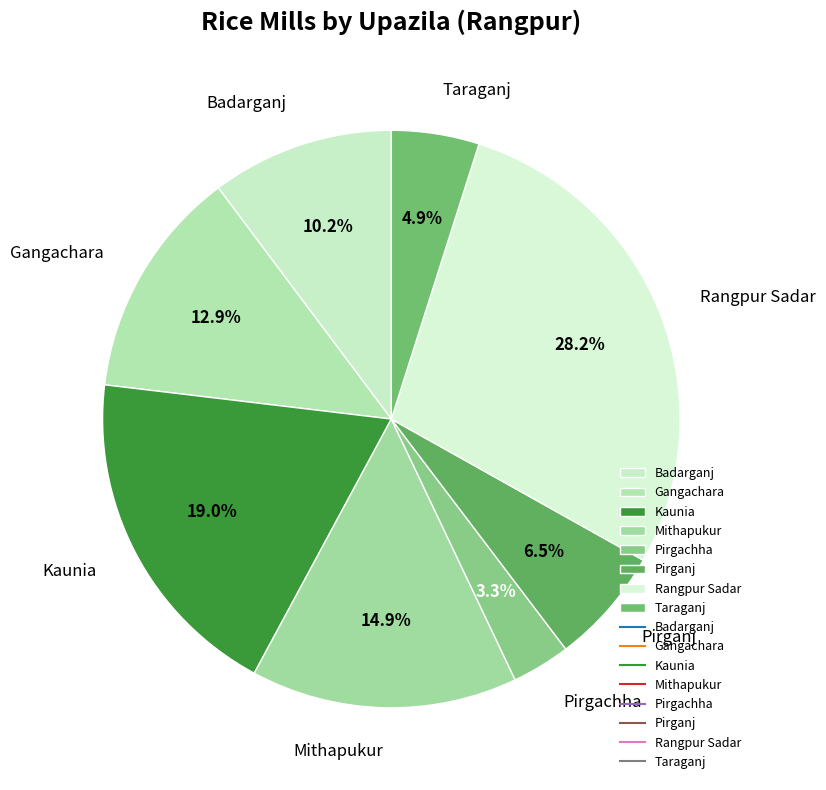

Rank the categories by value from highest to lowest.

Rangpur Sadar, Kaunia, Mithapukur, Gangachara, Badarganj, Pirganj, Taraganj, Pirgachha